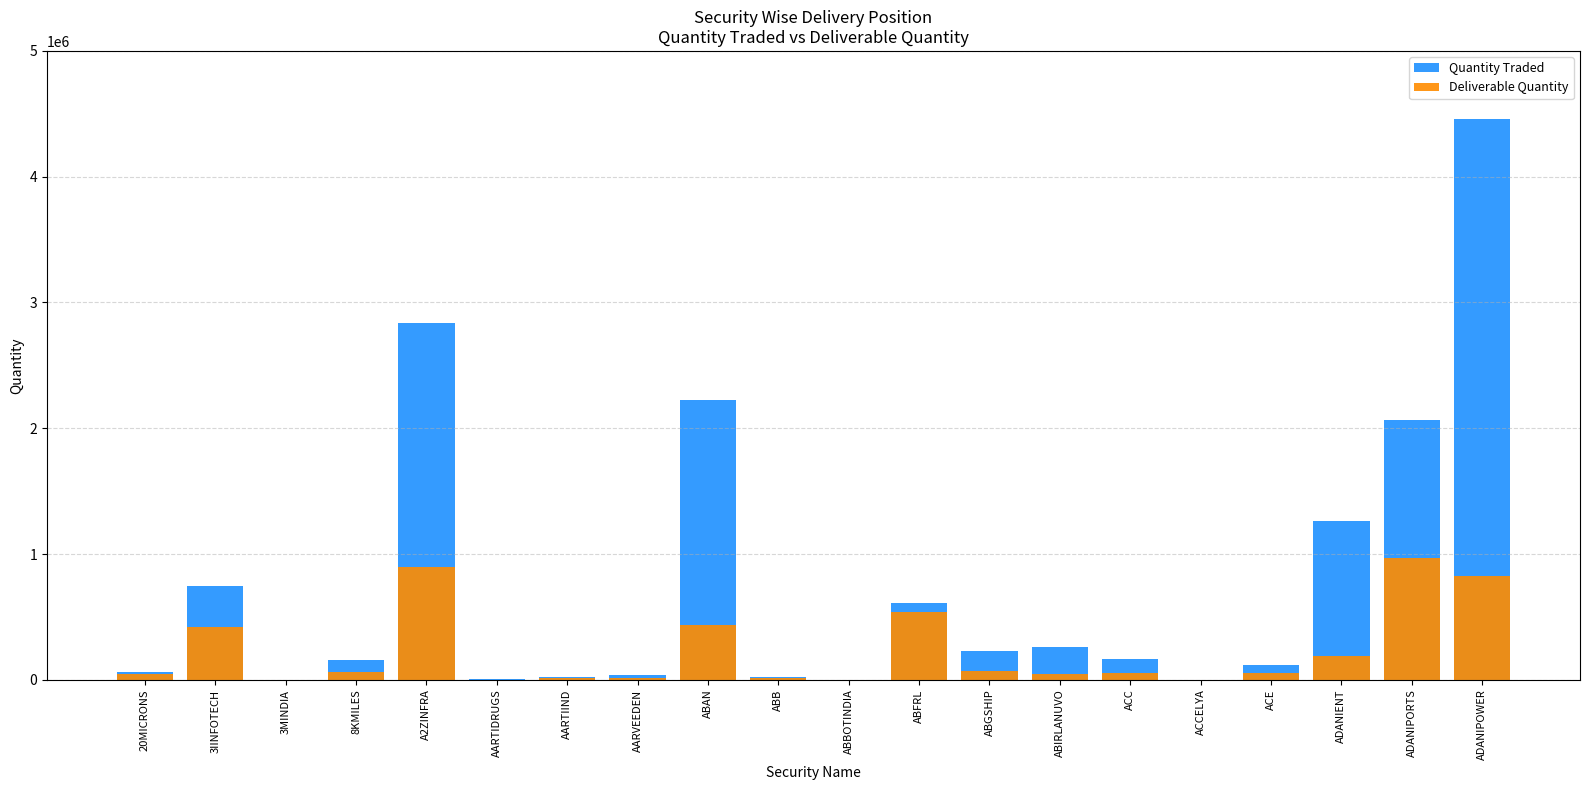

Reading left to right, transcribe all the data shown in this chart.

Quantity Traded: 61513	744237	393	154379	2834553	3534	20826	37274	2223296	24275	983	608841	225760	263071	167153	537	120463	1259423	2064823	4458540
Deliverable Quantity: 48227	421945	288	65975	898092	2409	11317	12148	437819	18583	568	539728	73364	46197	54450	506	53288	190716	967184	824556